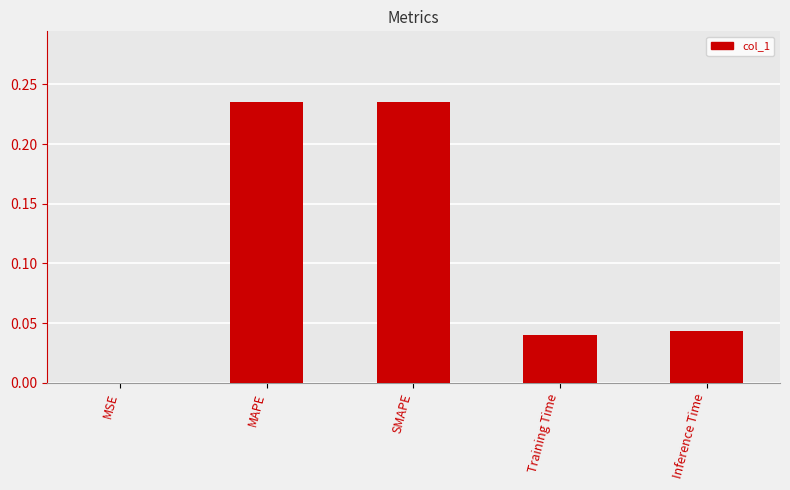

What is the sum of all values?

0.6